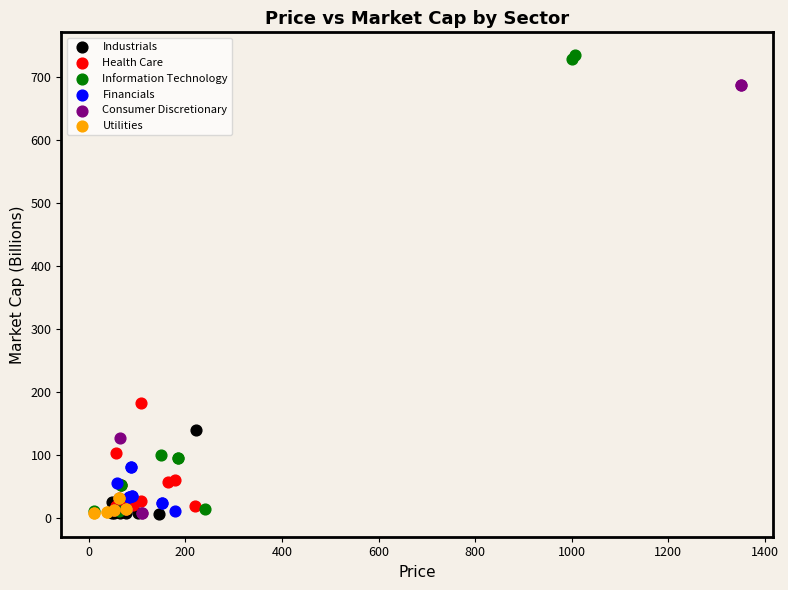

Which series contains the highest Y value?

Information Technology